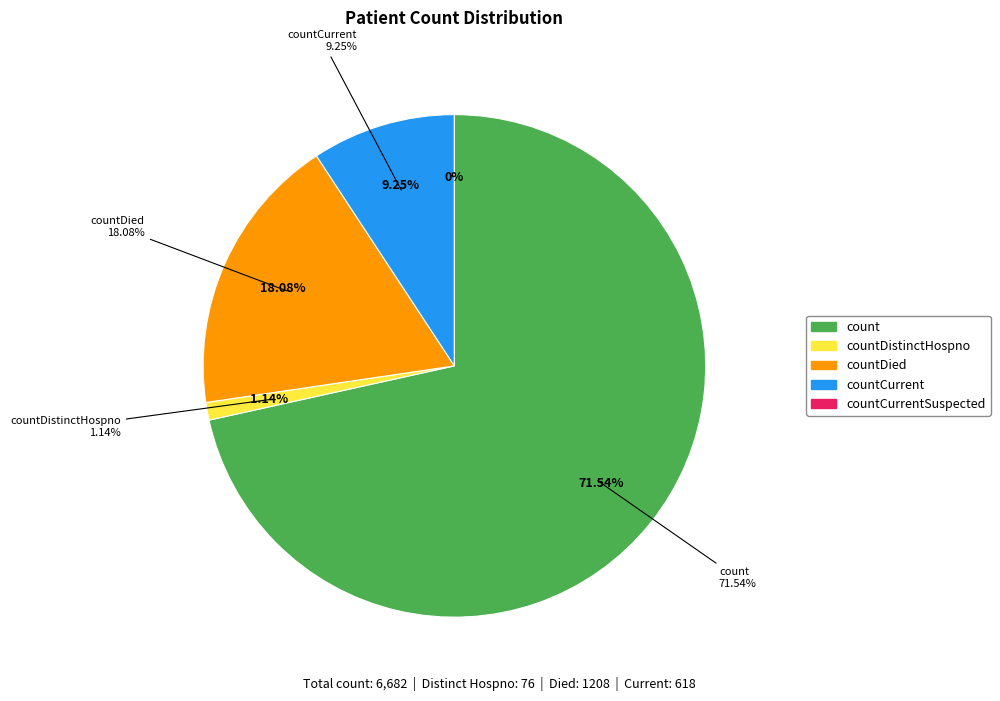

Do countDied and count together represent more than half of the pie?

Yes